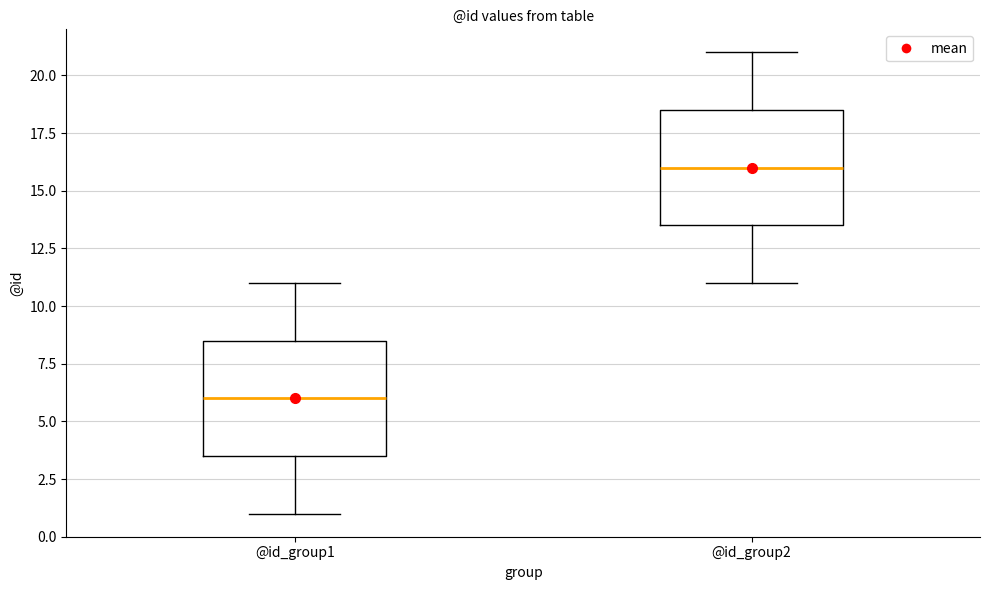

Where is the upper edge of the box for @id_group1 on the y-axis? The values are not printed on the chart, so give them approximately, as read against the axis.

8.5